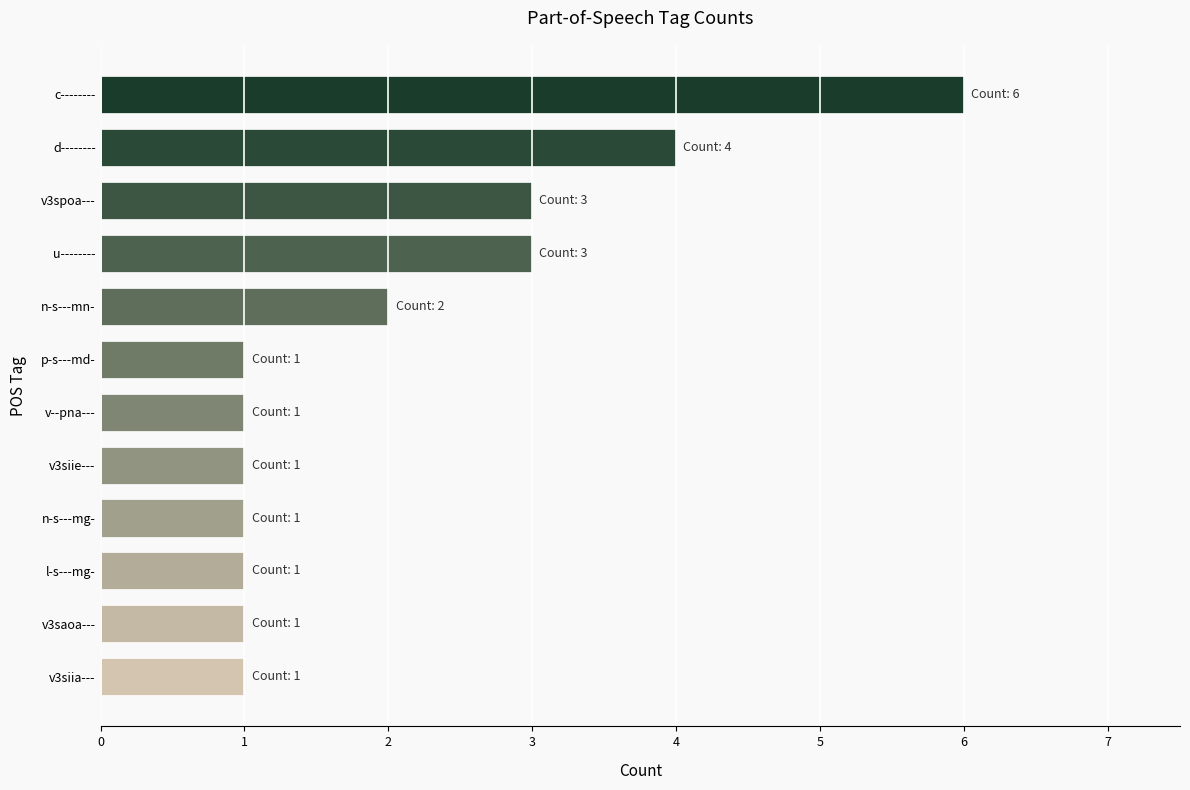

The chart shows a value of 3 at v3spoa---. True or false?

True